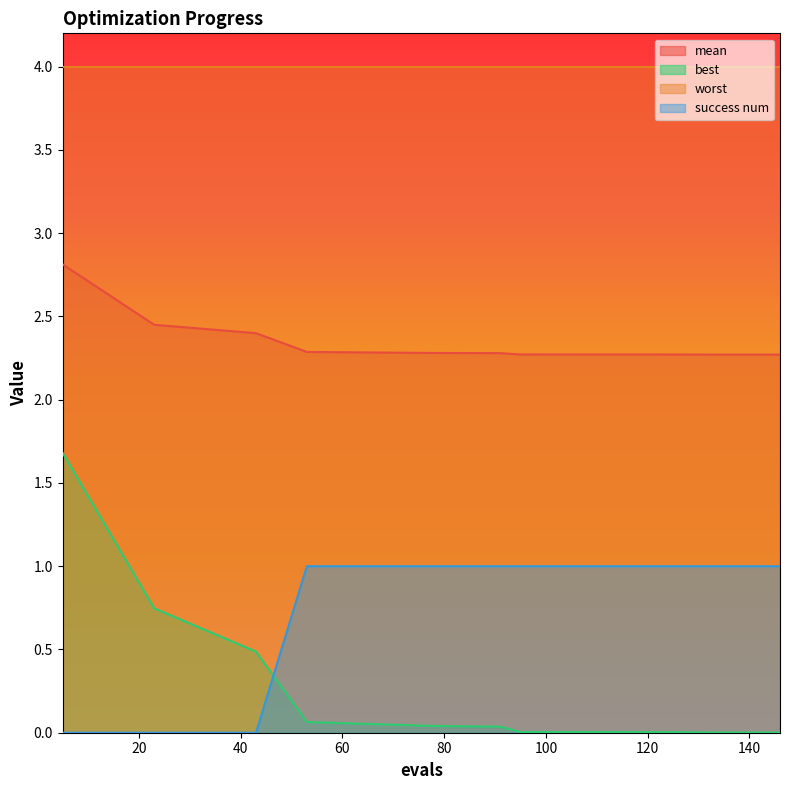

How many lines are shown in the chart?

4